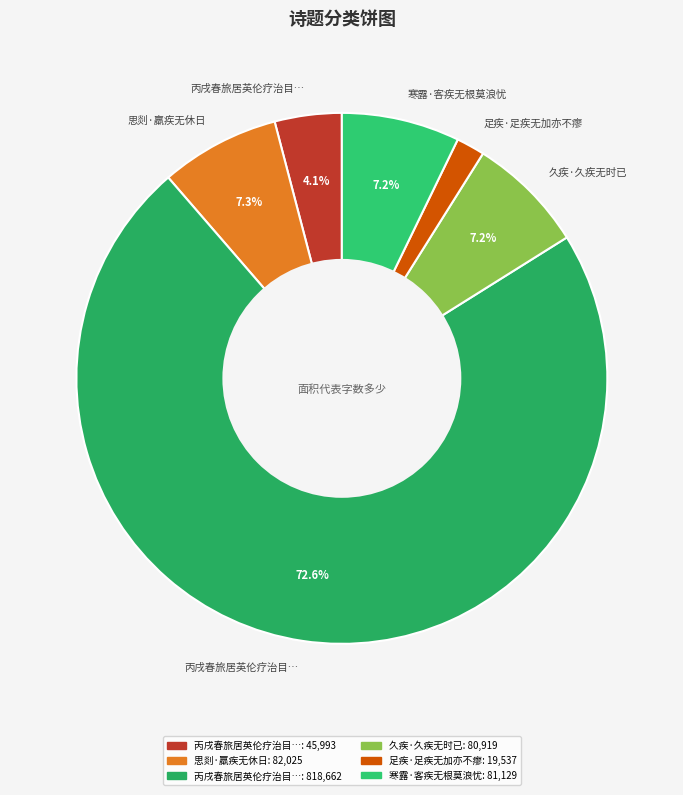

How many slices are in this pie chart?

6